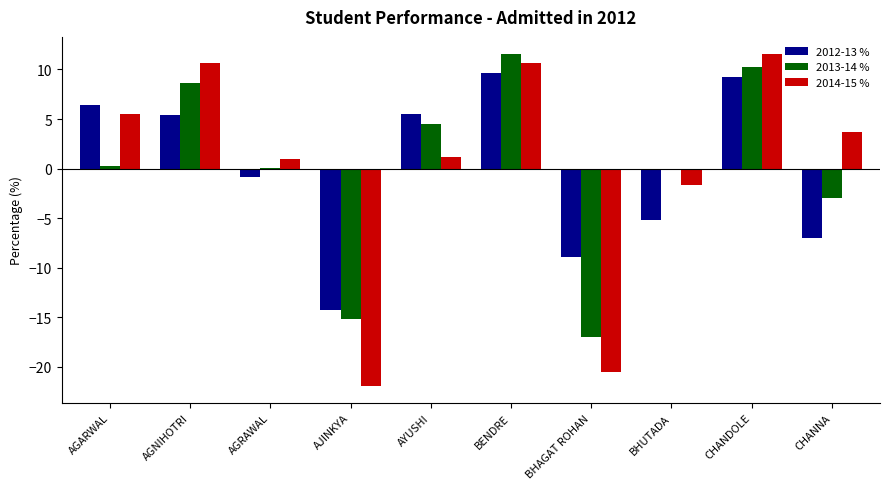

What is the sum of the 2012-13 % values at AGARWAL and BHAGAT ROHAN?

-2.5